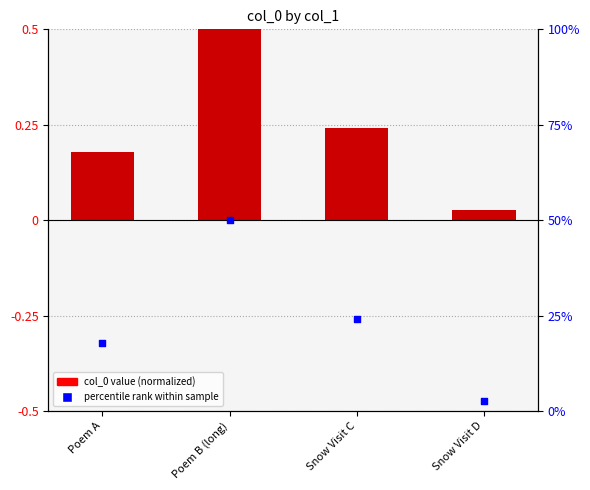

Which series contains the lowest Y value?

col_0